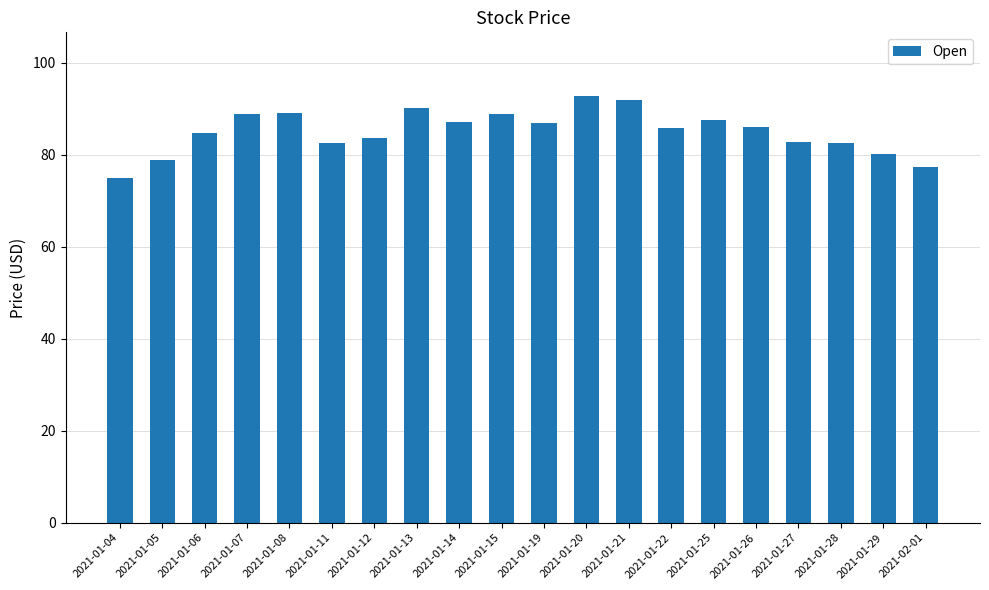

What is the difference between the maximum and second lowest values?

15.5